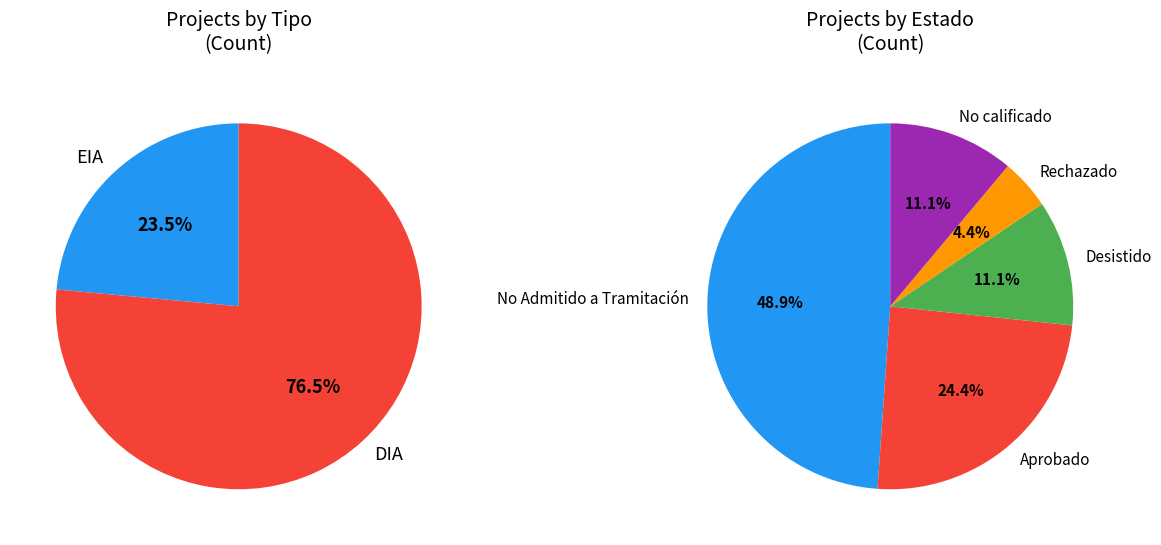

Does EIA represent more than half of the total?

No